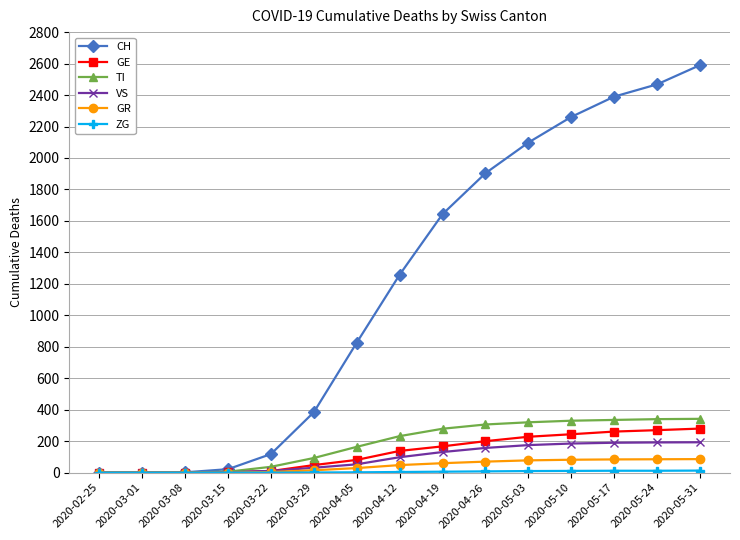

Is this an area chart (filled region under the line)?

No